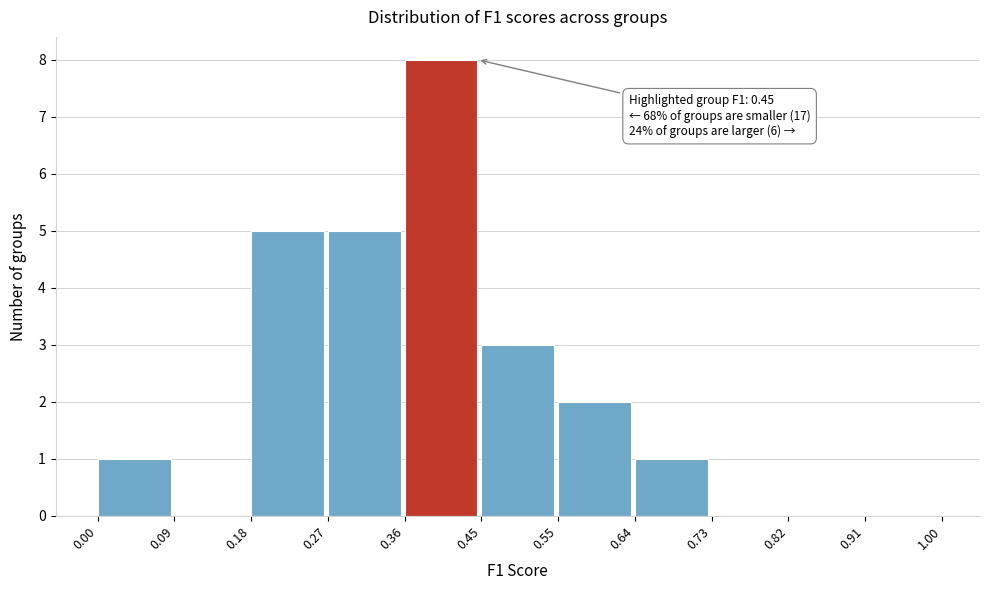

Over which range of the x-axis is the bar tallest?

0.36 to 0.45